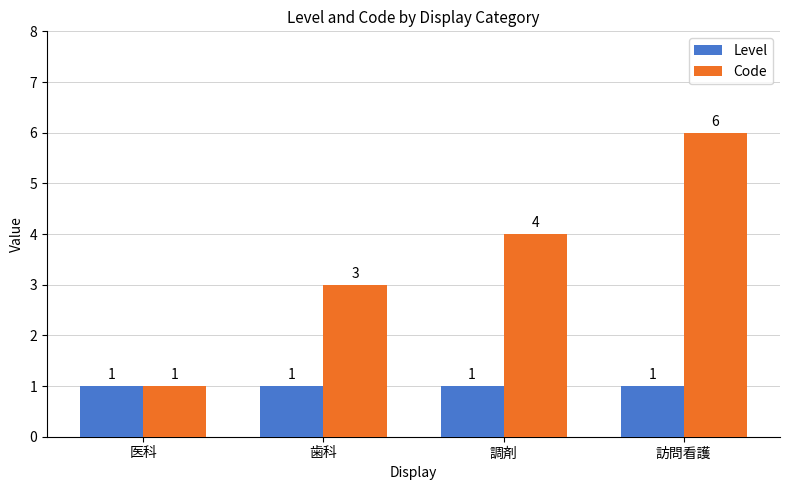

What is the average value of the Level series?

1